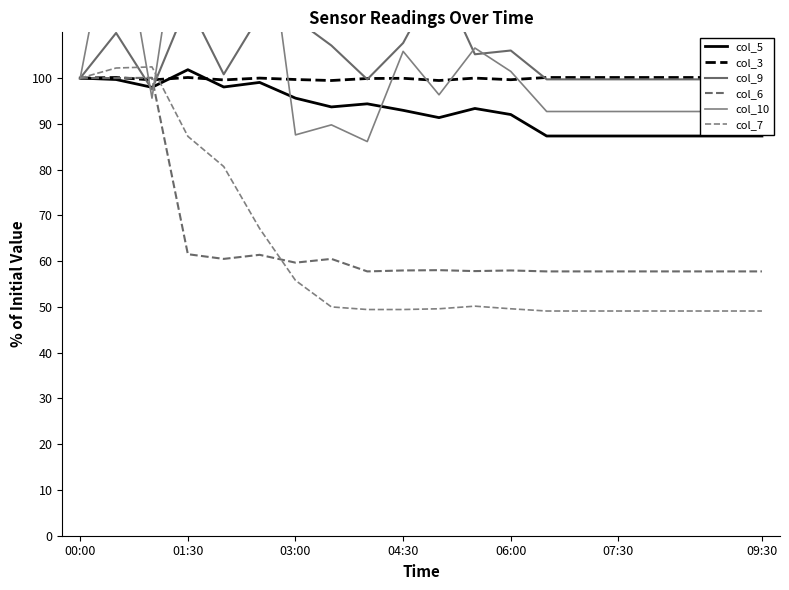

What is the average value of the col_6 series?

64.9